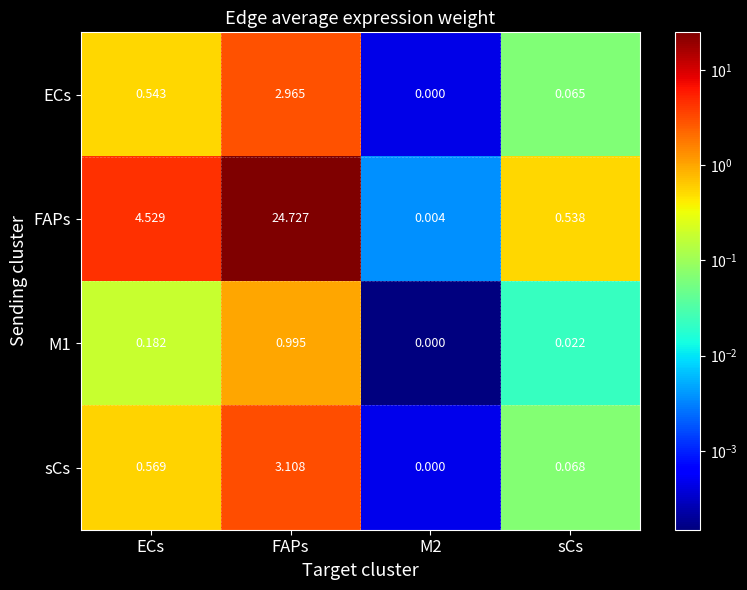

What is the maximum value shown in the chart?

24.7